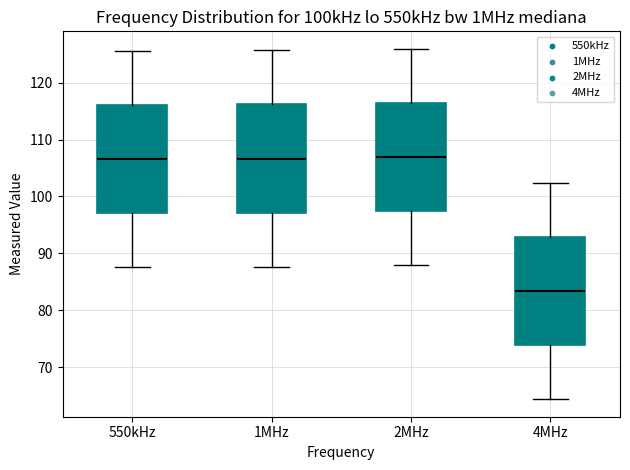

Reading left to right, transcribe this box plot: for each box, give where its median line is, the range the box spans, and where its two whiskers end, as read against the y-axis. The values are not printed on the chart, so give them approximately, as read against the axis.

550kHz: median 107, box 97 to 116, whiskers 88 to 126
1MHz: median 107, box 97 to 116, whiskers 88 to 126
2MHz: median 107, box 97 to 116, whiskers 88 to 126
4MHz: median 83, box 74 to 93, whiskers 64 to 102